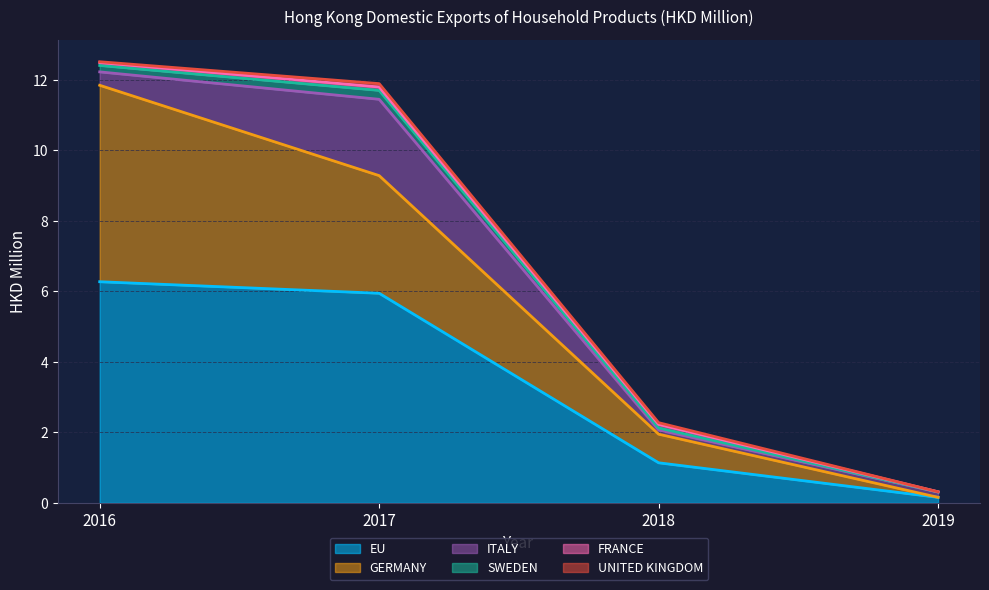

Does the chart display data point markers on the line(s)?

No